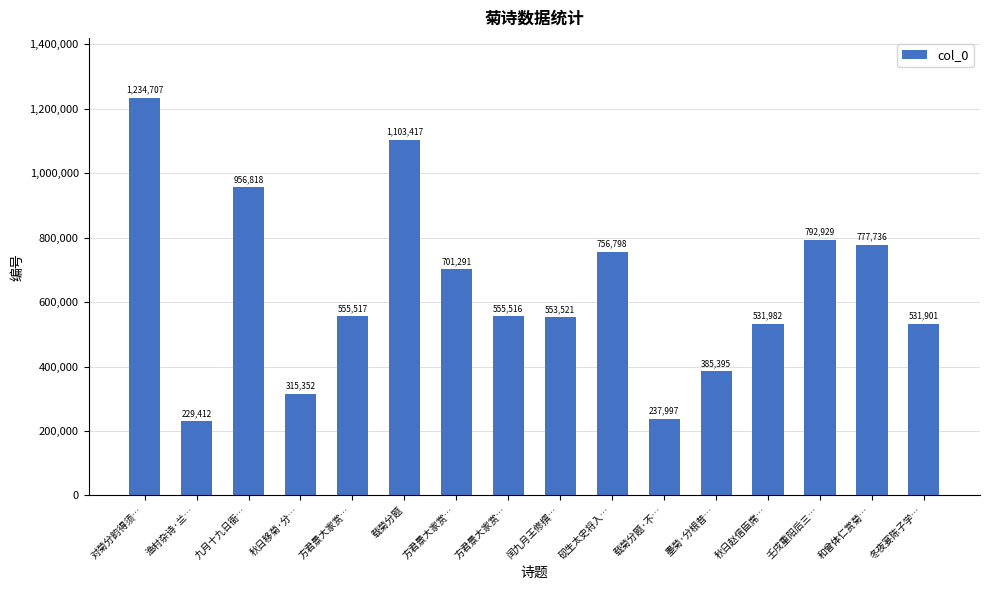

Reading left to right, what are all the values shown in this chart?

1234707	229412	956818	315352	555517	1103417	701291	555516	553521	756798	237997	385395	531982	792929	777736	531901